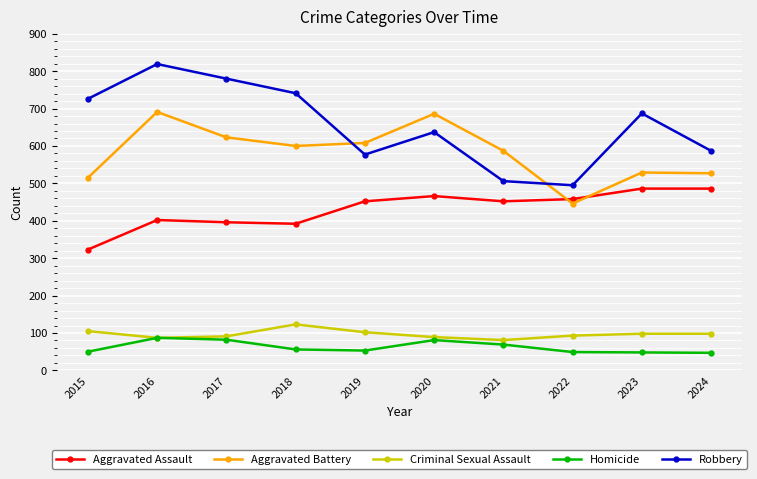

How many distinct data groups are displayed?

5